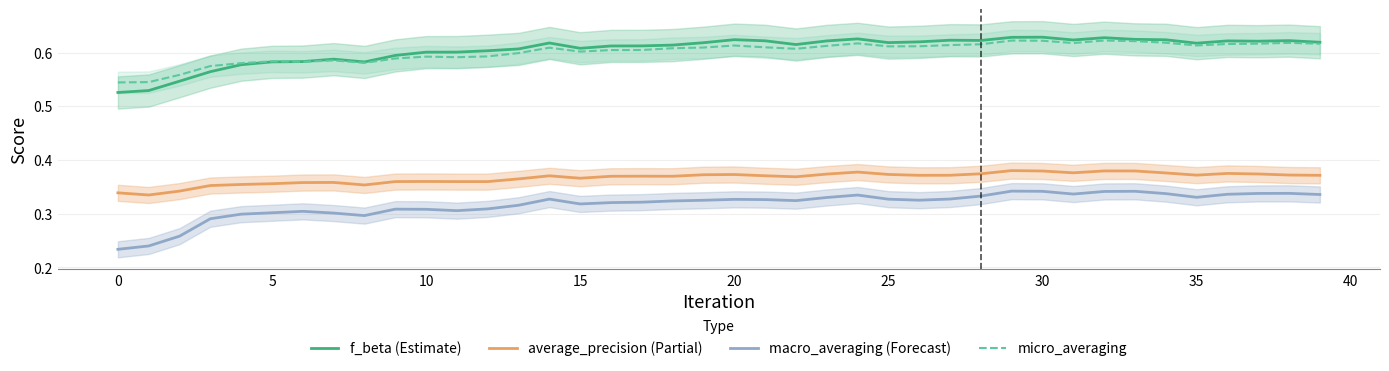

True or false: micro_averaging and macro_averaging (Forecast) cross at least once.

False